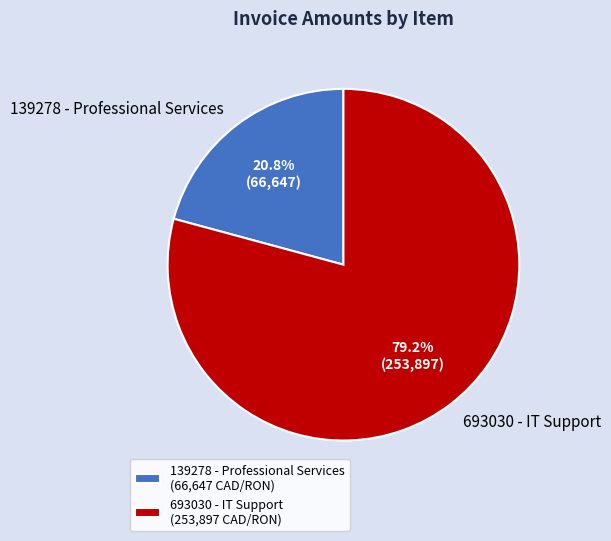

To the nearest percent, what is the difference between the 693030 - IT Support and 139278 - Professional Services slice percentages?

58%